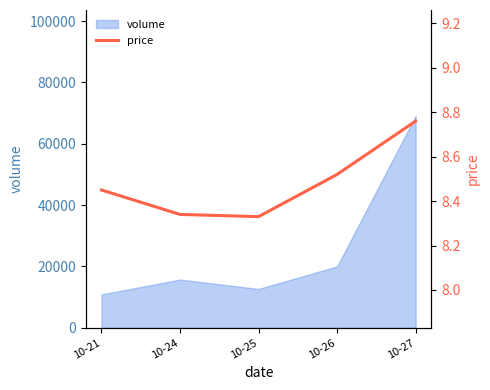

Which has a higher value, 10-27 or 10-26?

10-27